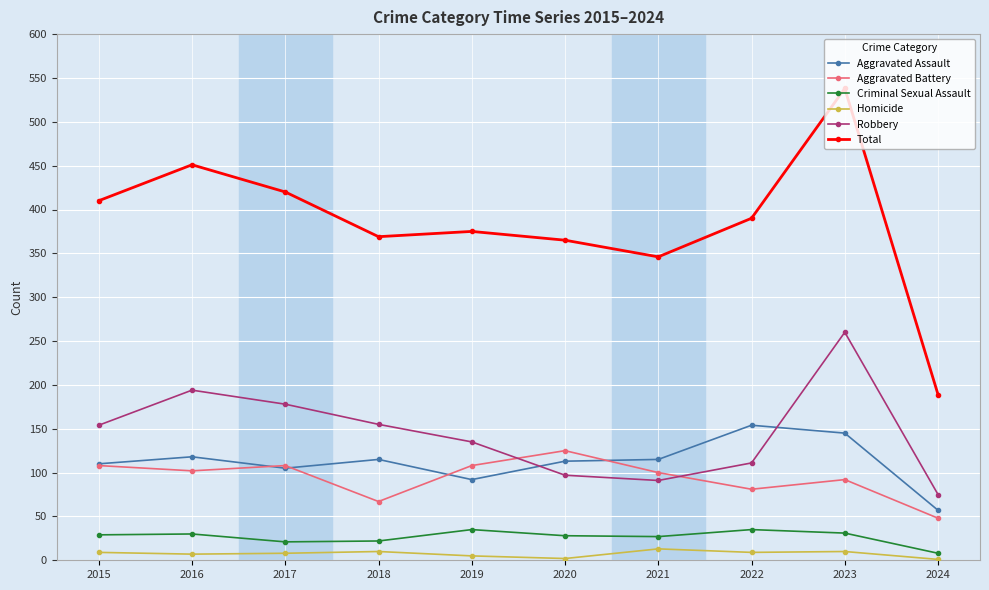

Which series has the largest total across all categories?

Total